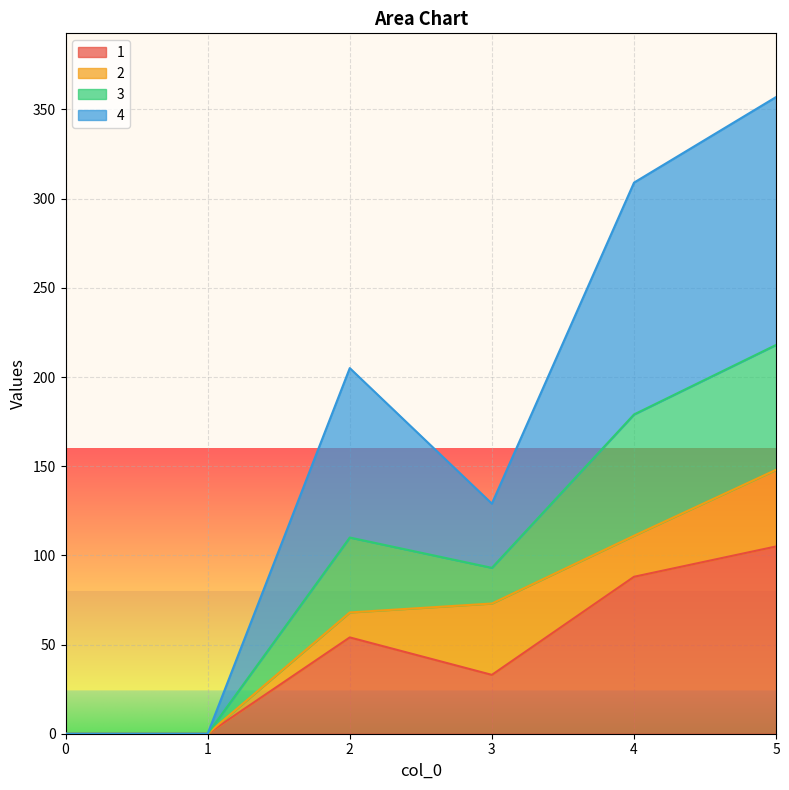

True or false: 1 and 3 intersect in this chart.

False